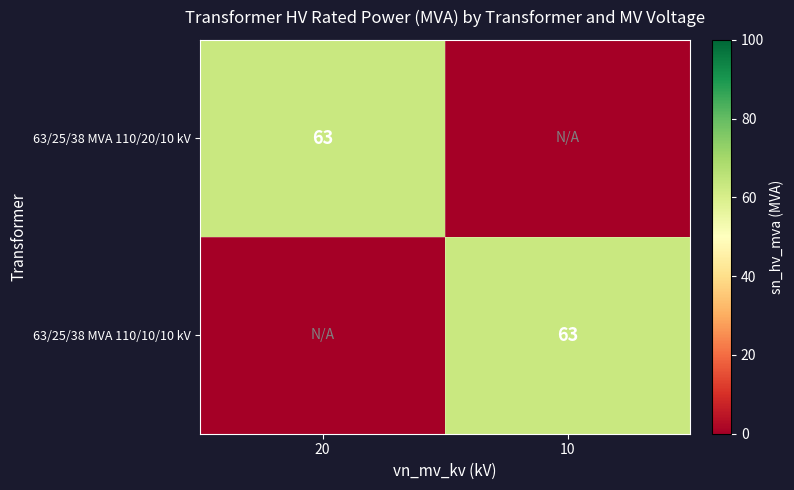

True or false: 63/25/38 MVA 110/10/10 kV has a value of 63 at 10.

True